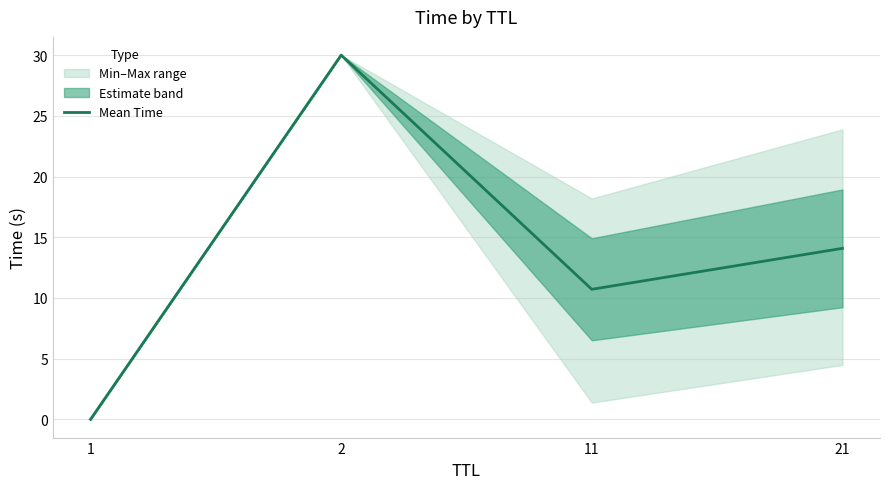

Between 2 and 21, which is larger?

2